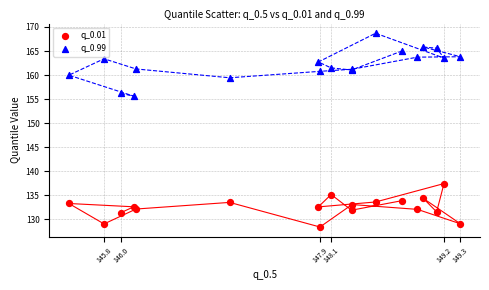

Which series reaches the maximum Y coordinate?

q_0.99